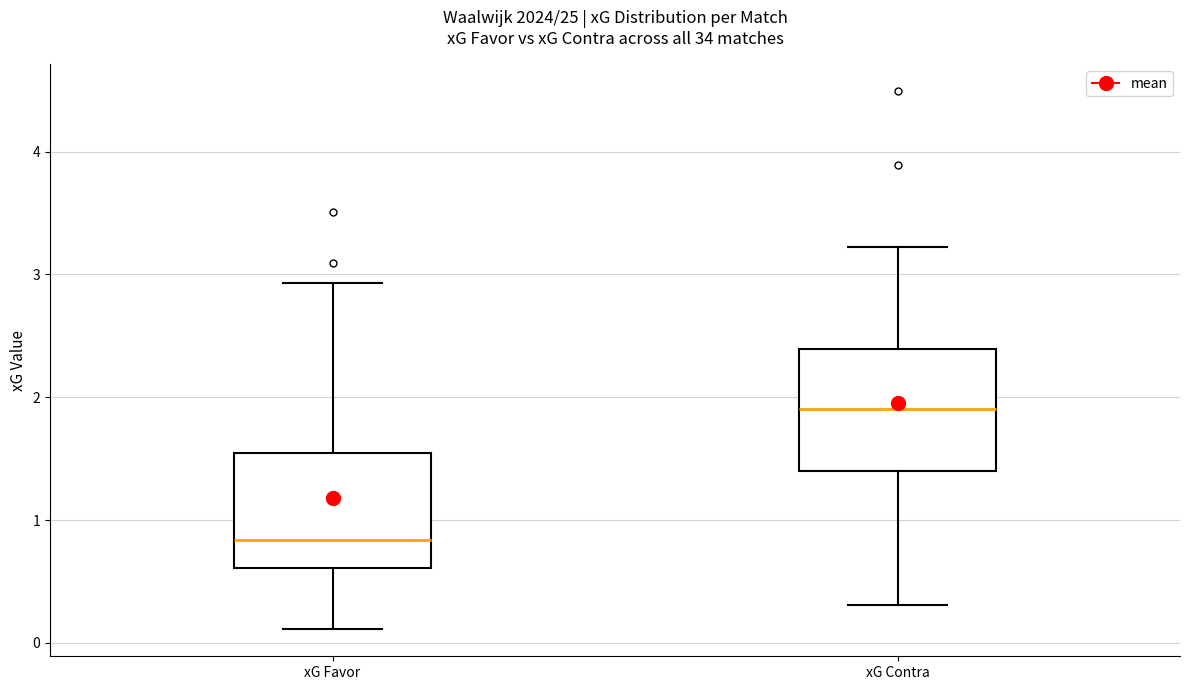

Which box has the highest median line?

xG Contra